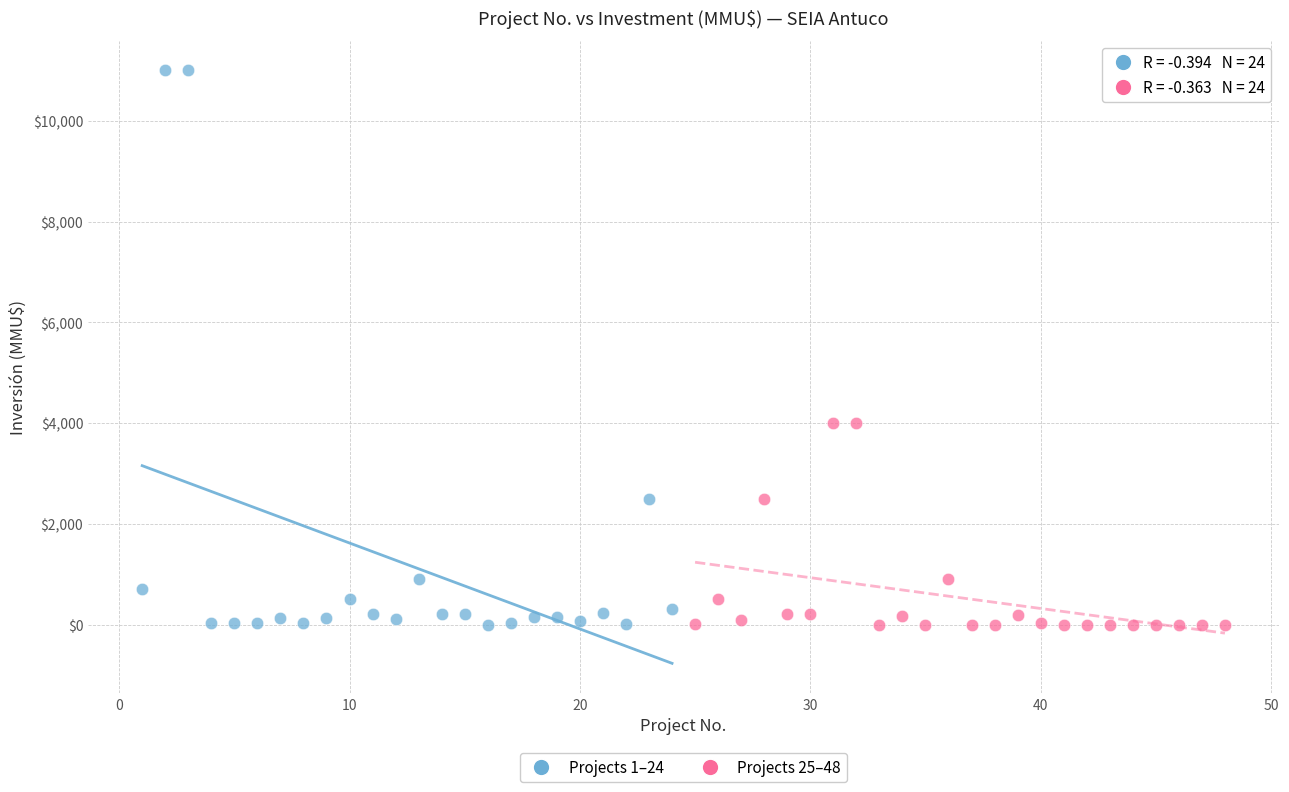

Which series has the largest Y range (max minus min)?

Projects 1–24